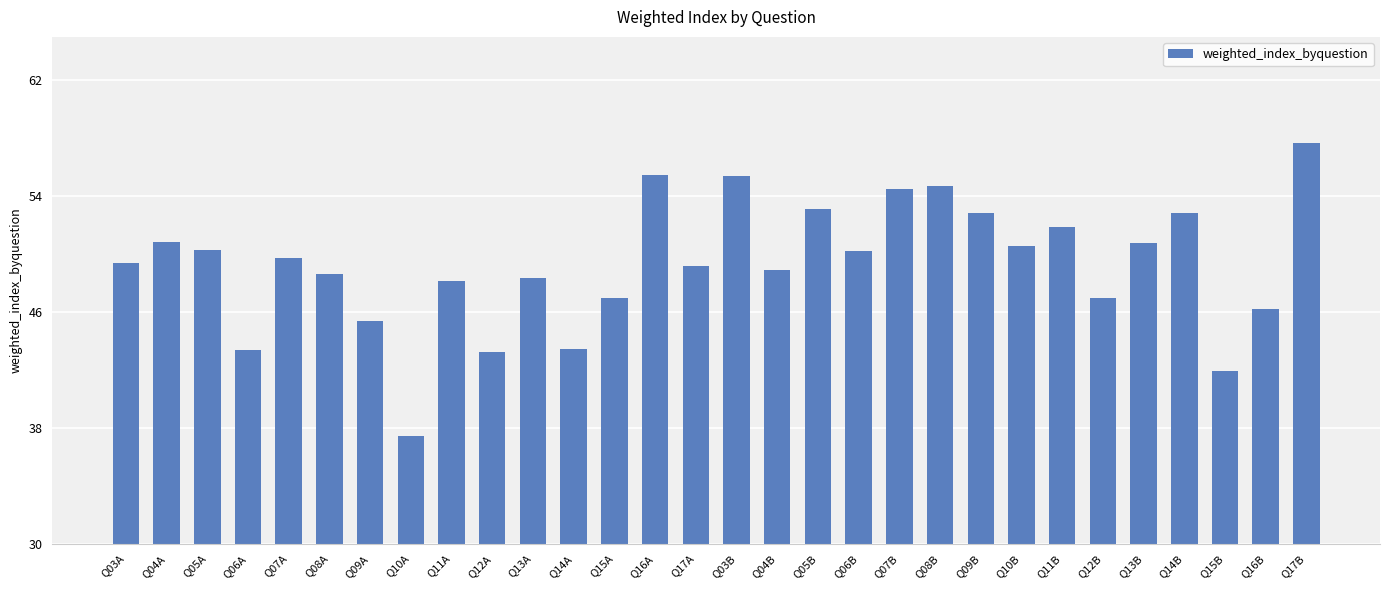

The chart shows a value of 13.0 at Q13B. True or false?

False